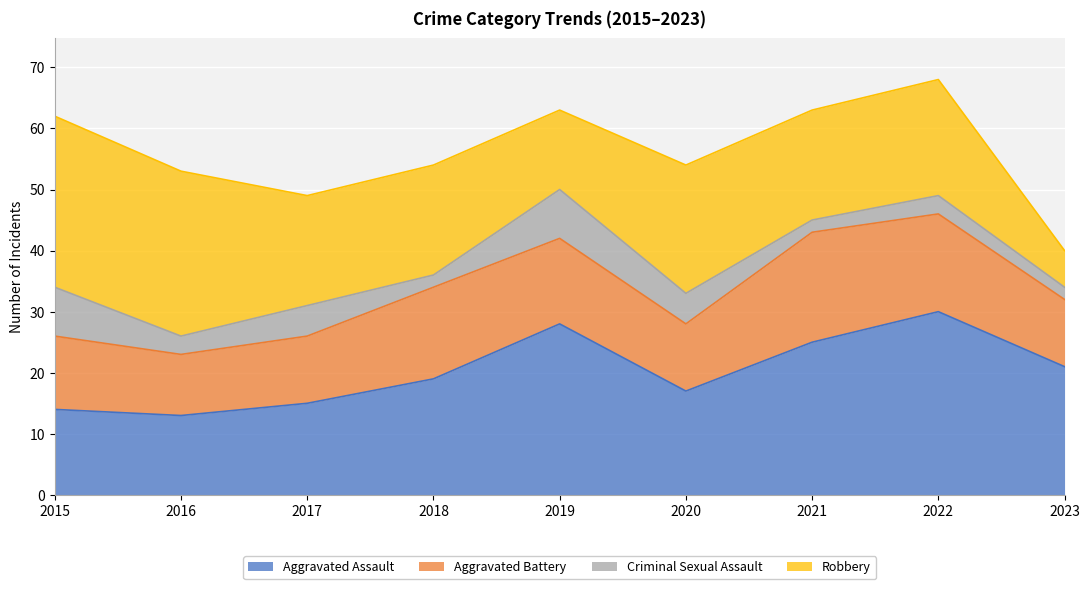

Which series has the largest total across all categories?

Aggravated Assault